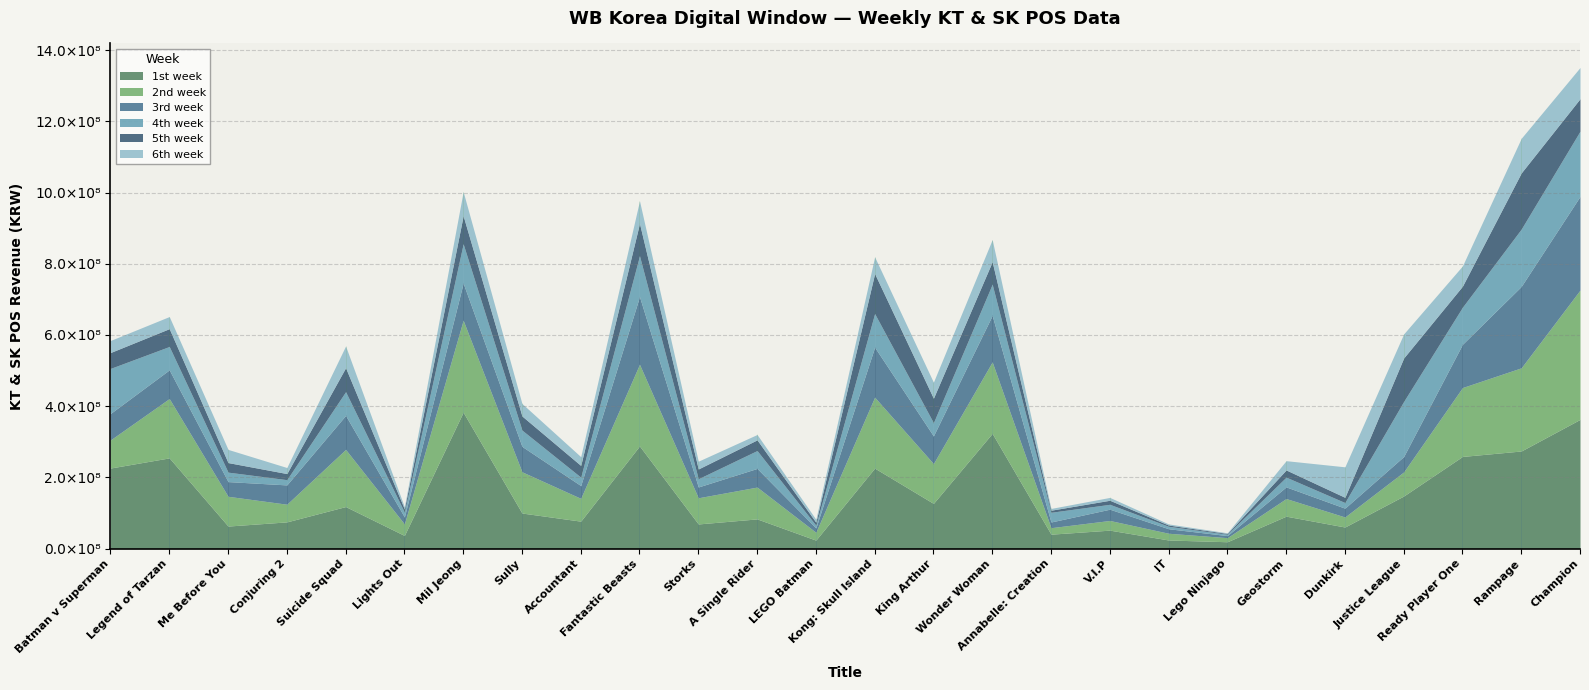

What are all the series names shown in the legend?

1st week, 2nd week, 3rd week, 4th week, 5th week, 6th week